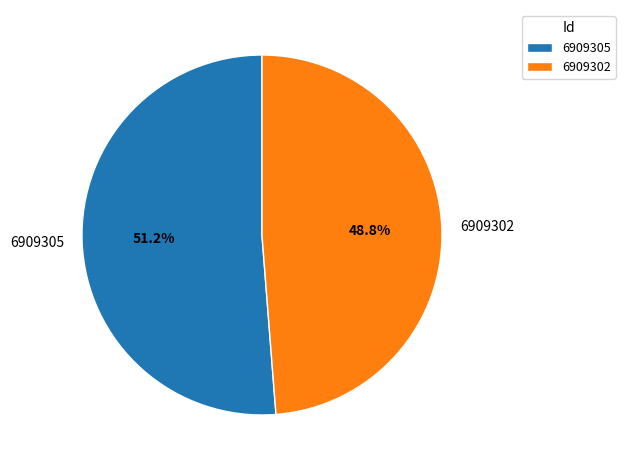

Does 6909305 represent more than half of the total?

Yes